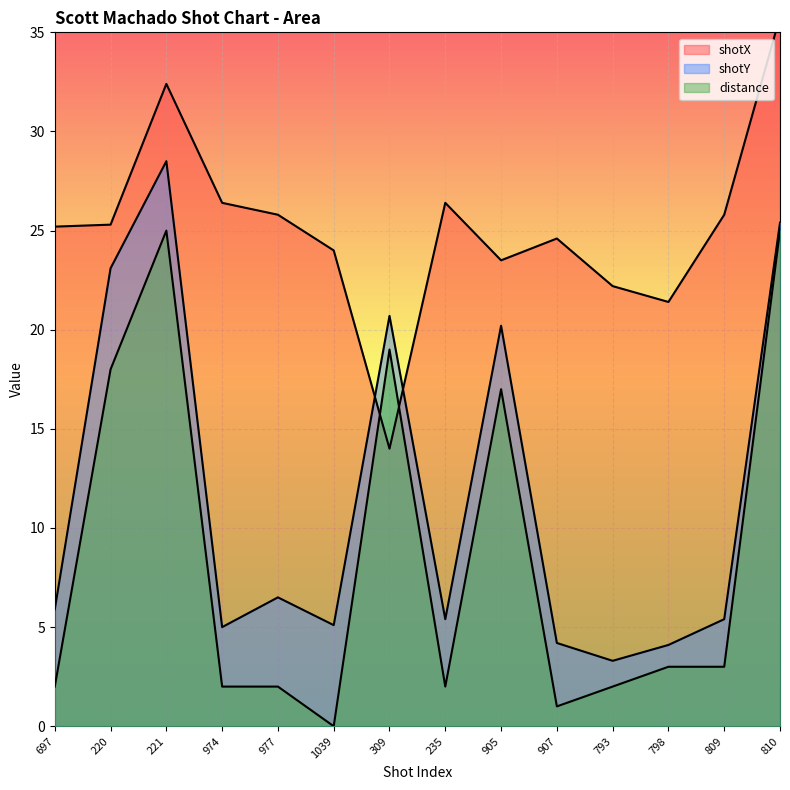

At which label does distance first exceed 3?

220